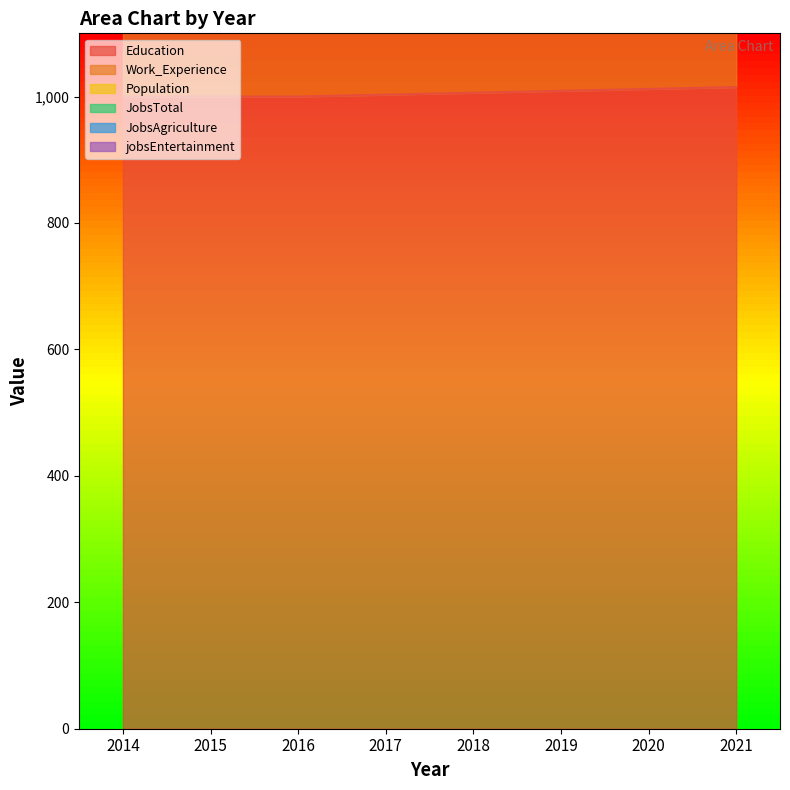

At how many categories does at least one series exceed 774?

8